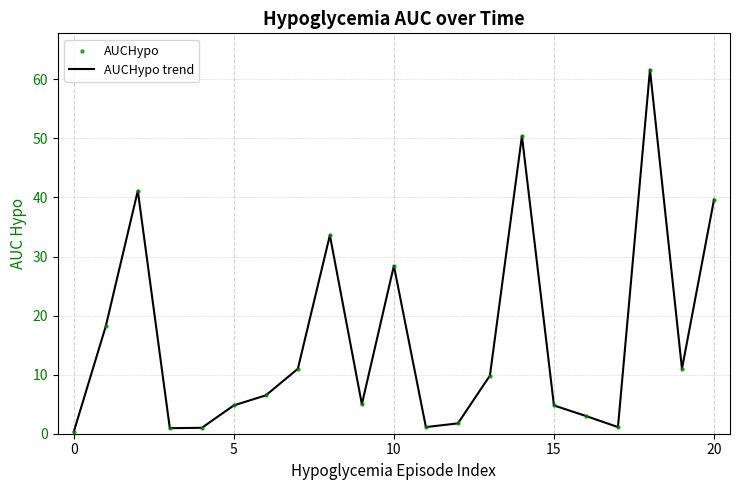

What is the difference between the maximum and minimum values?

61.3